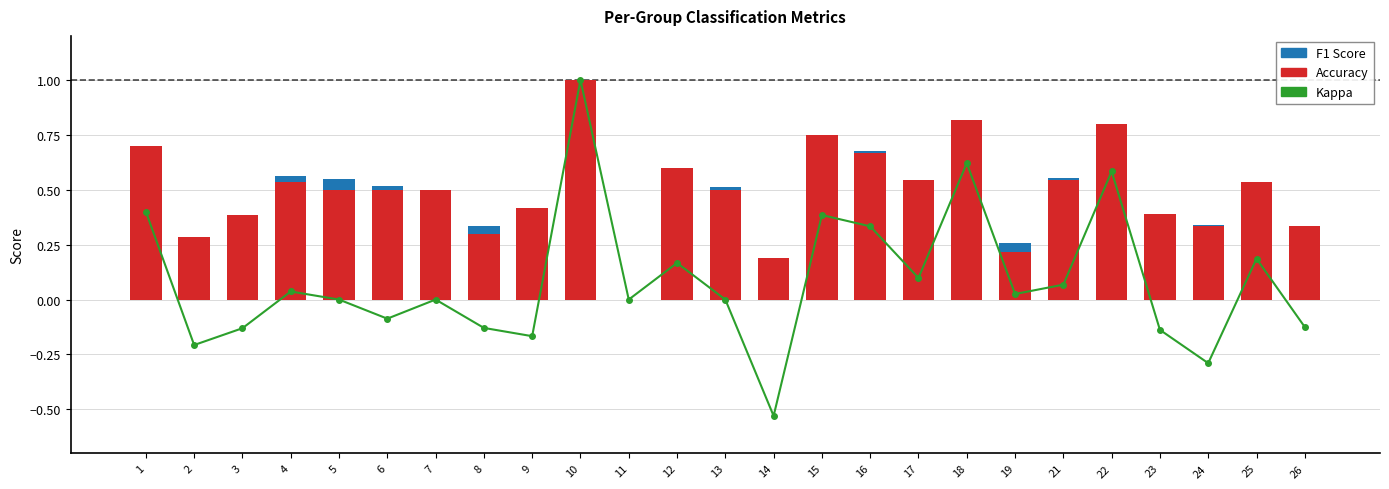

What is the average value of the Kappa series?

0.1